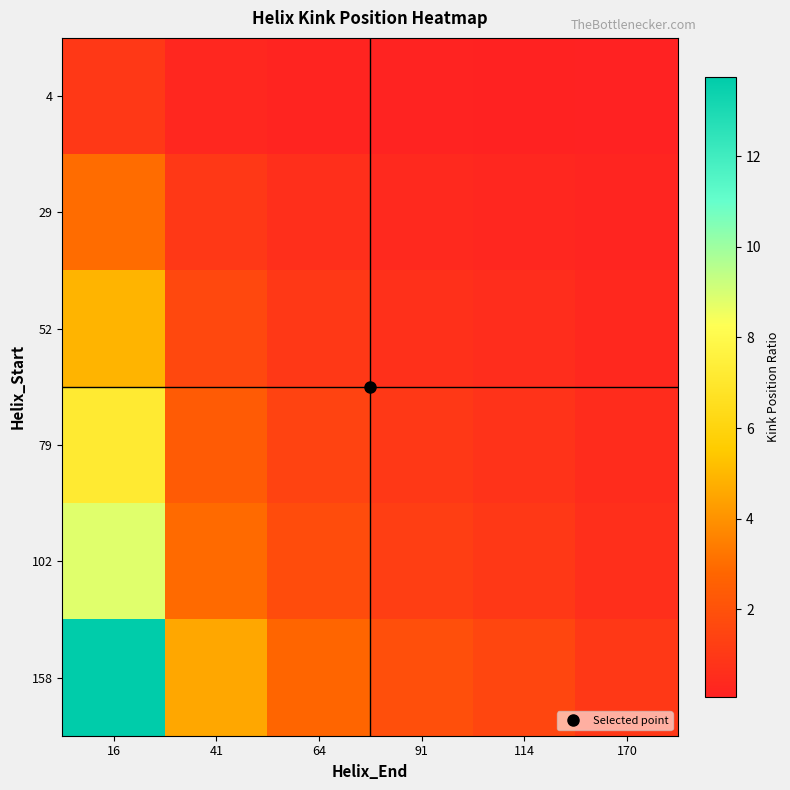

Reading right to left, extract all data points from this chart.

4: 170=0.1	114=0.1	91=0.1	64=0.2	41=0.3	16=1.0
29: 170=0.2	114=0.3	91=0.4	64=0.6	41=1.0	16=3.0
52: 170=0.4	114=0.6	91=0.7	64=1.0	41=1.6	16=4.9
79: 170=0.5	114=0.8	91=1.0	64=1.5	41=2.4	16=7.2
102: 170=0.6	114=1.0	91=1.2	64=1.8	41=2.9	16=8.8
158: 170=1.0	114=1.6	91=1.9	64=2.8	41=4.6	16=13.8